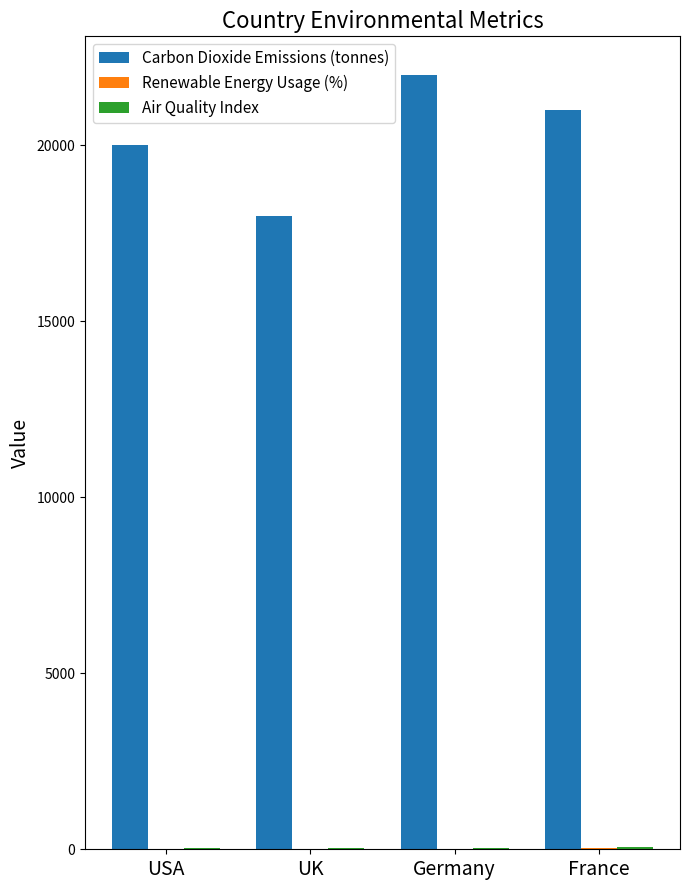

True or false: Carbon Dioxide Emissions (tonnes) has a value of 8828 at UK.

False